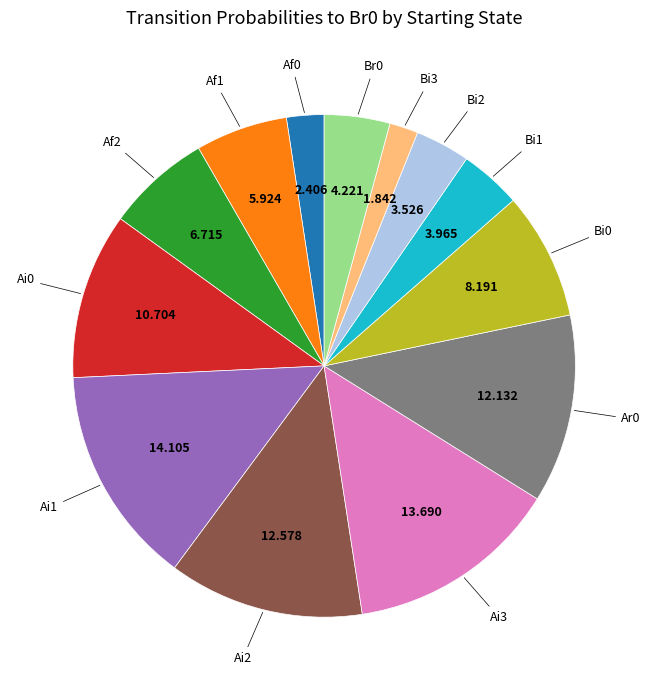

Is there a majority slice in this chart?

No